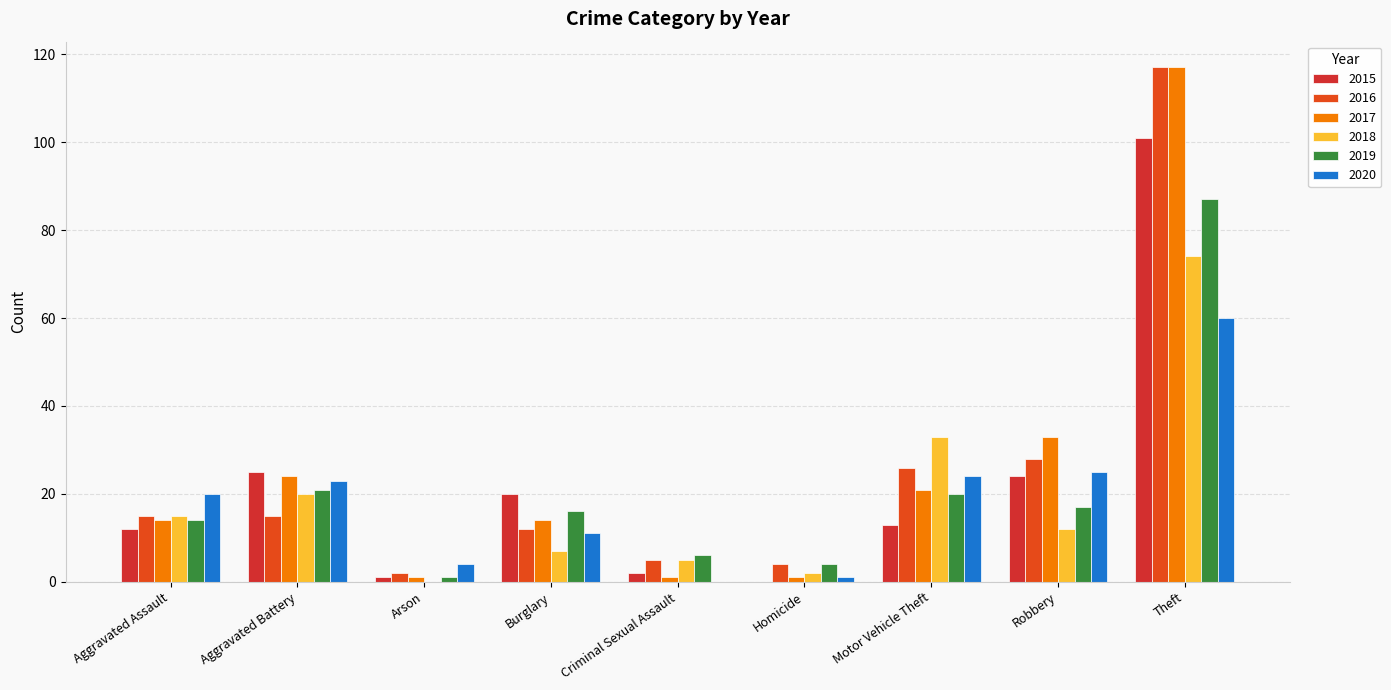

Reading right to left, extract all data points from this chart.

2015: 101	24	13	0	2	20	1	25	12
2016: 117	28	26	4	5	12	2	15	15
2017: 117	33	21	1	1	14	1	24	14
2018: 74	12	33	2	5	7	0	20	15
2019: 87	17	20	4	6	16	1	21	14
2020: 60	25	24	1	0	11	4	23	20